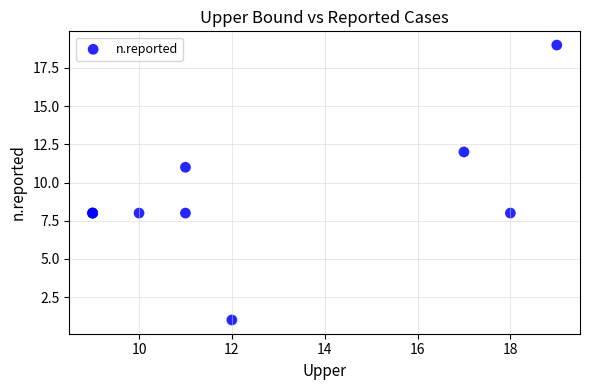

What Y value in the scatter plot is closest to 10?

11